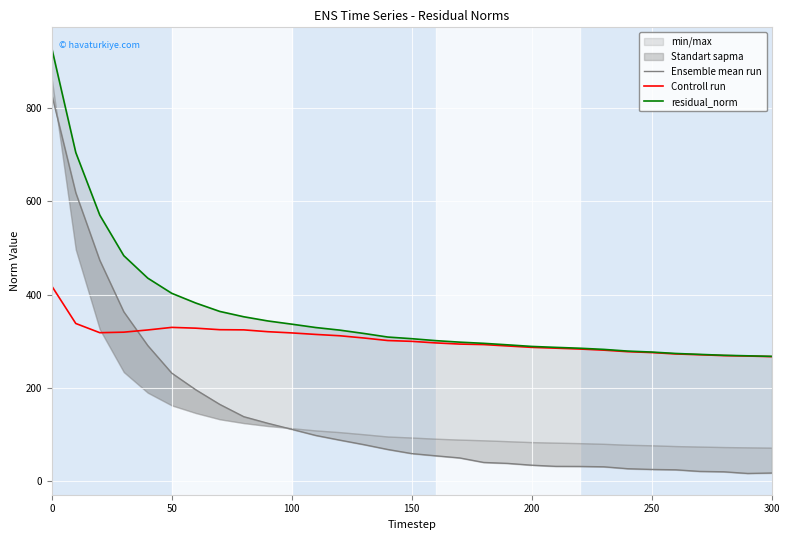

The value of Controll run at 300 is 186.6. True or false?

False